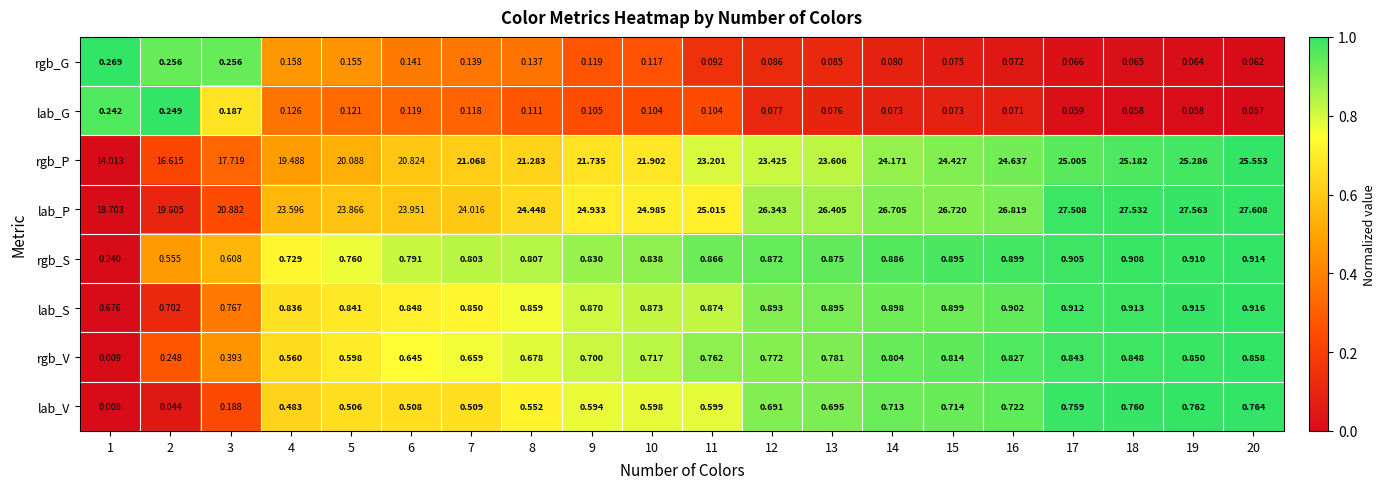

What is the greatest value displayed?

27.6